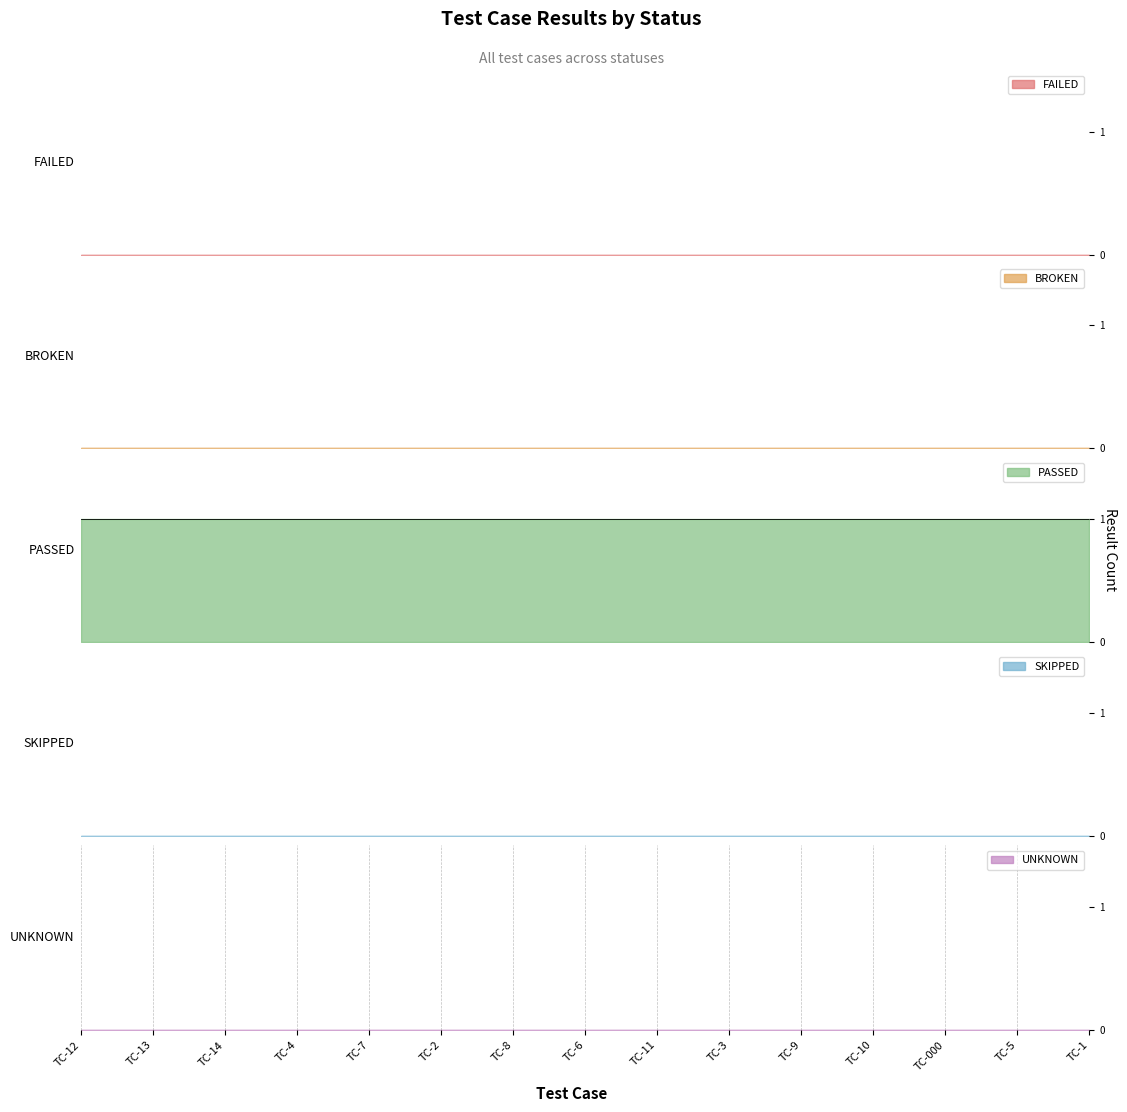

List the labels in order of UNKNOWN value, smallest first.

TC-12, TC-13, TC-14, TC-4, TC-7, TC-2, TC-8, TC-6, TC-11, TC-3, TC-9, TC-10, TC-000, TC-5, TC-1